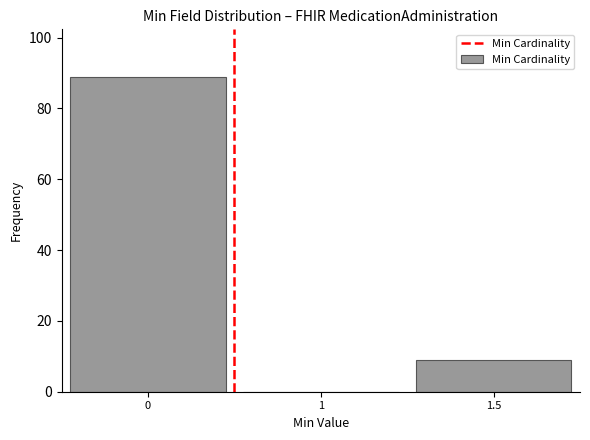

Reading left to right, list all the values displayed in this chart.

0=89	1=0	1.5=9